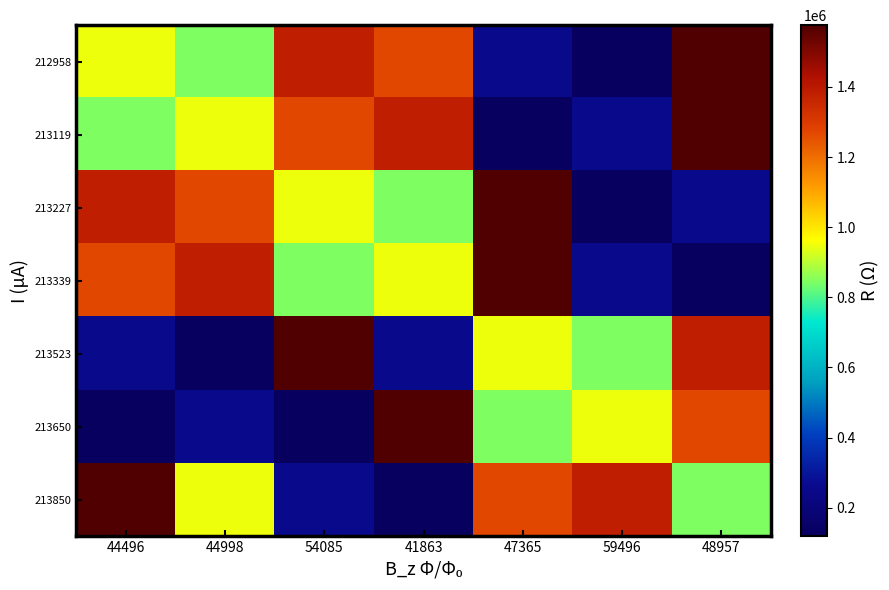

What is the total value across all series at 48957?

7019250